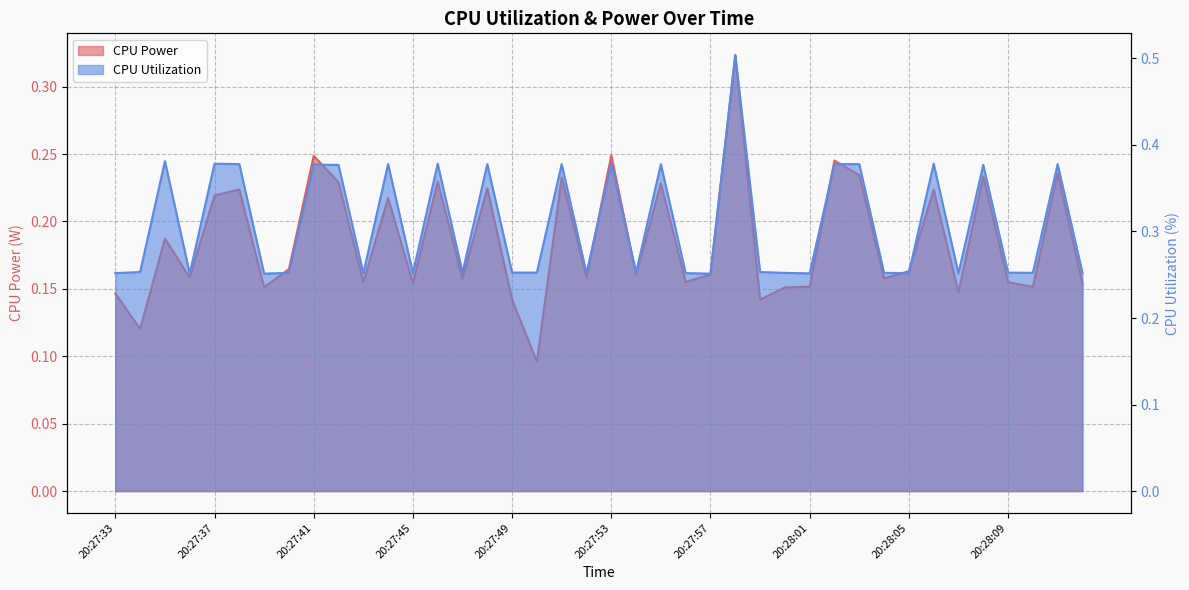

True or false: CPU Utilization and CPU Power cross at least once.

False